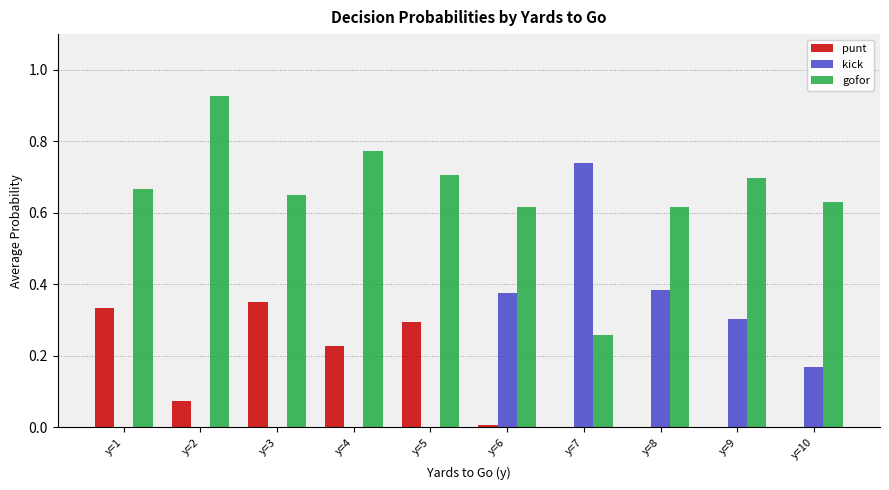

Which category has the highest value across all series?

y=2